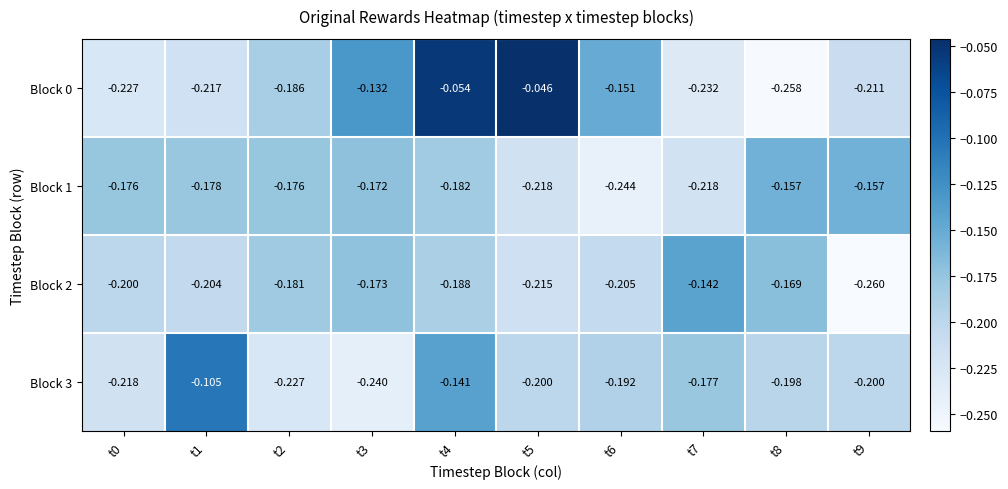

Is the value of Block 3 at t3 greater than the value of Block 0 at t1?

No